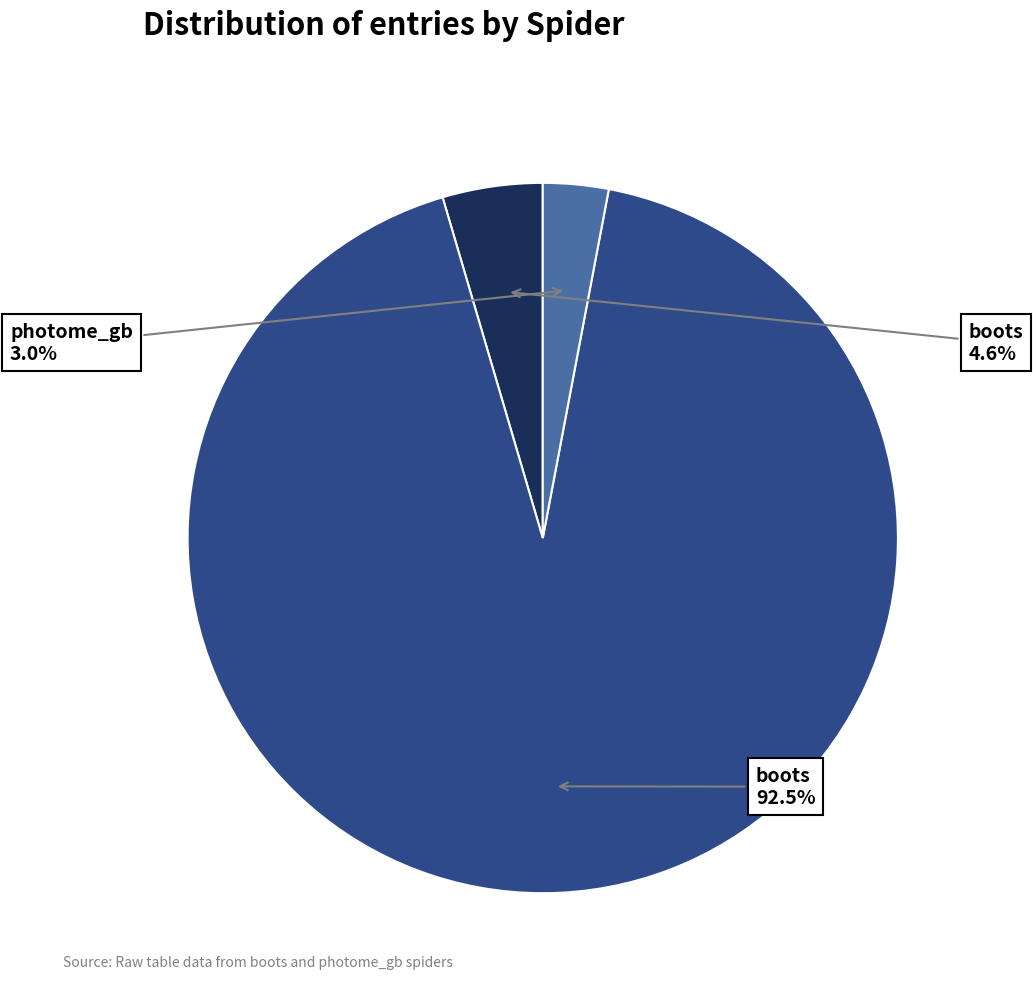

Is there a majority slice in this chart?

Yes